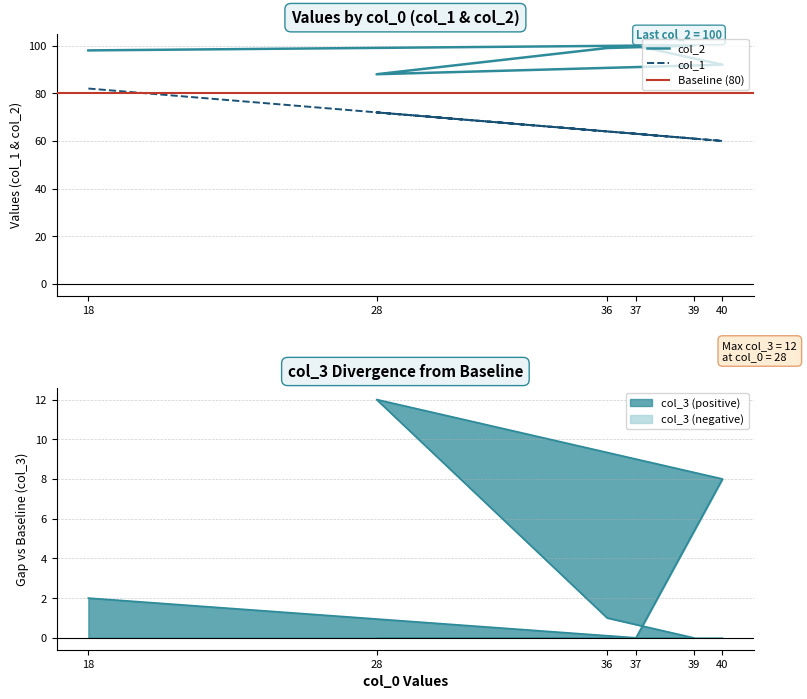

True or false: col_2 and col_1 intersect in this chart.

False